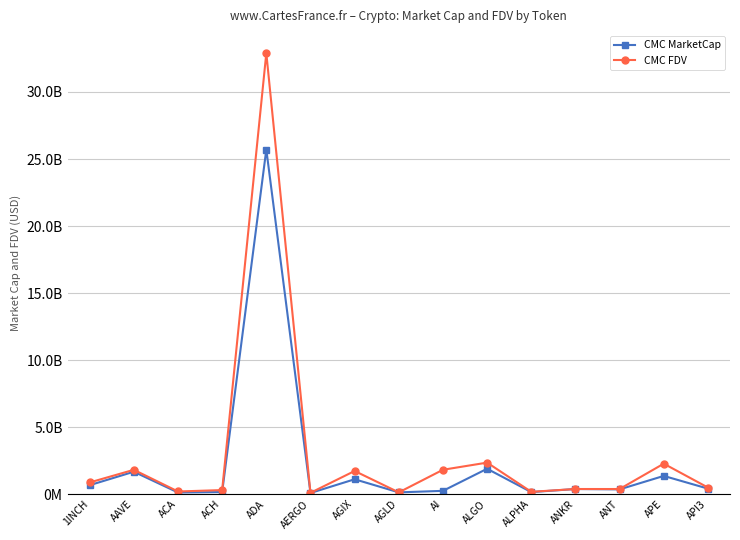

What is the highest value of the CMC FDV series?

32902076780